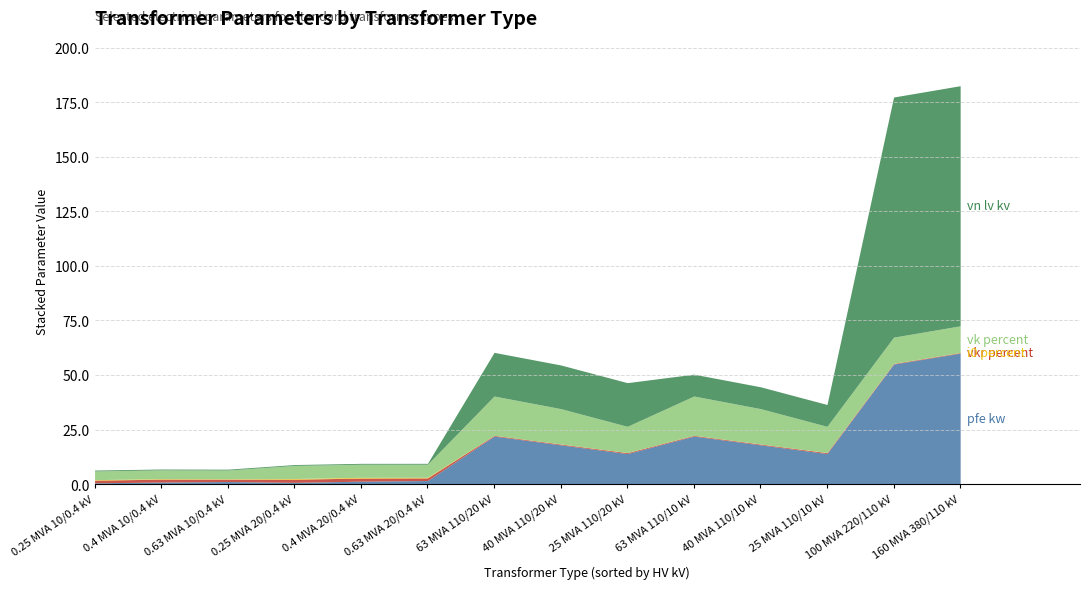

True or false: vkr_percent has a value of 1.1 at 0.63 MVA 10/0.4 kV.

True